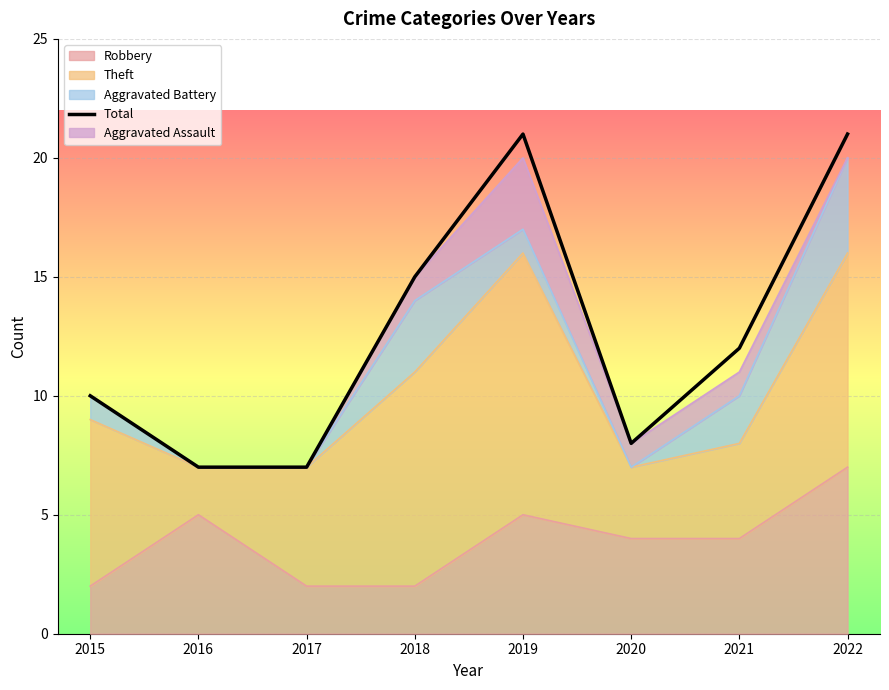

Rank the categories by value from highest to lowest.

2019, 2022, 2018, 2021, 2015, 2020, 2016, 2017